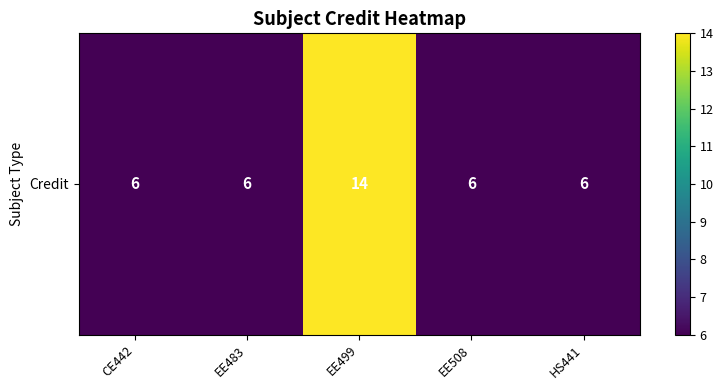

What is the average value?

8